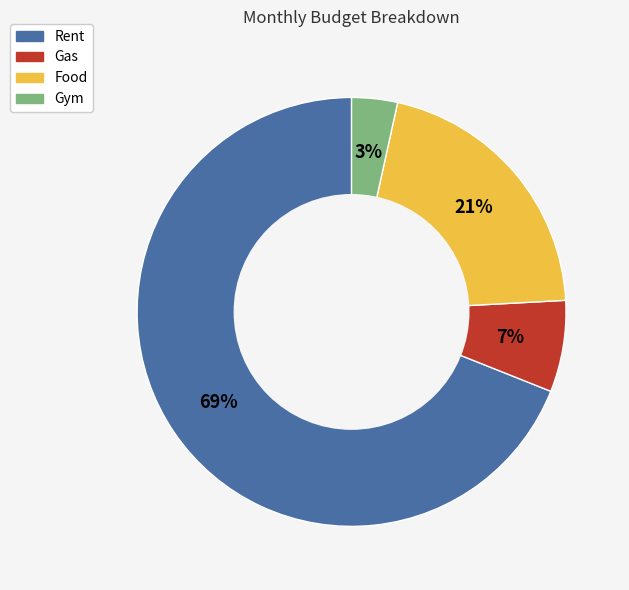

Between Rent and Gas, which is larger?

Rent